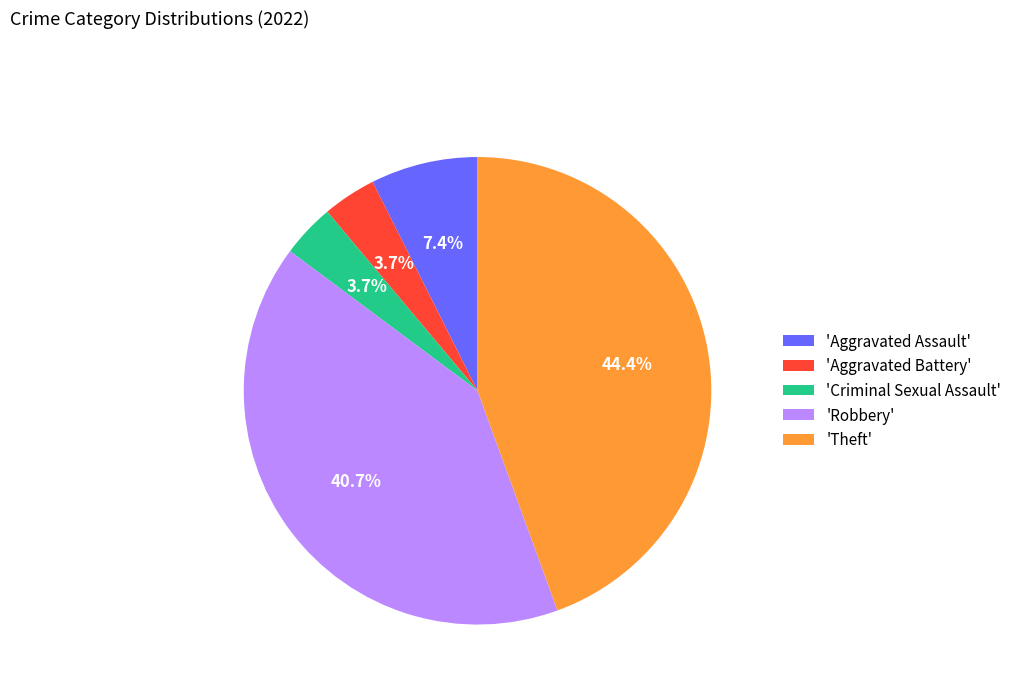

What is the total percentage of 'Aggravated Assault' and 'Theft'?

51.9%